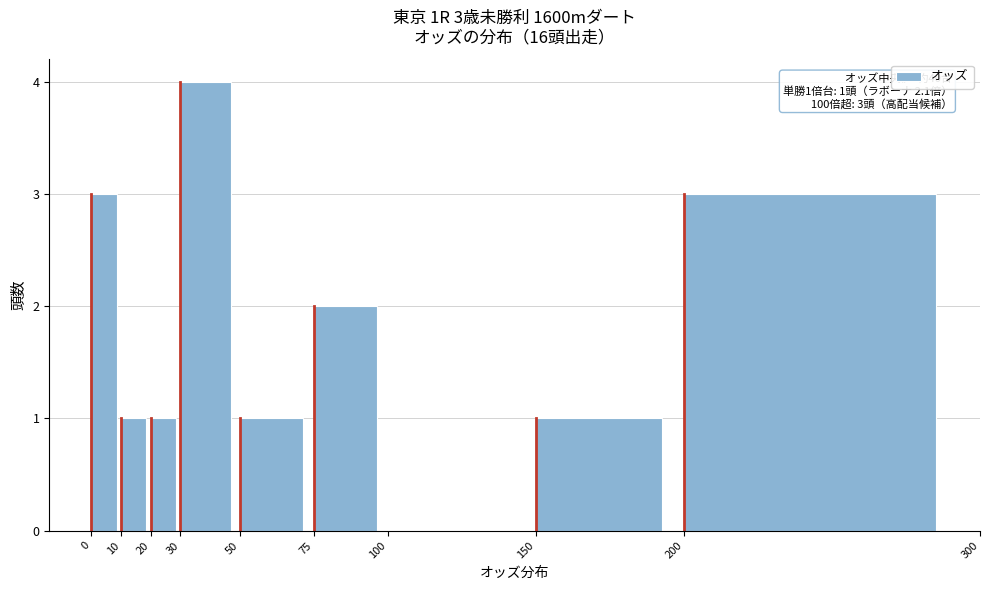

Over which range of the x-axis is the bar tallest?

30 to 50